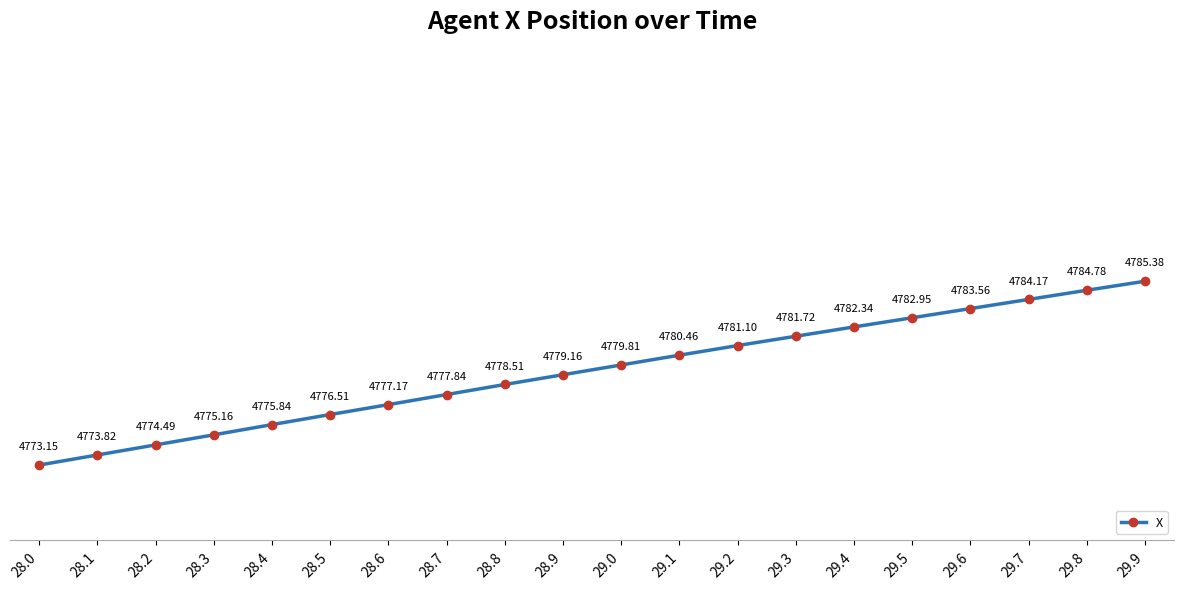

Which has a higher value, 29.6 or 28.3?

29.6